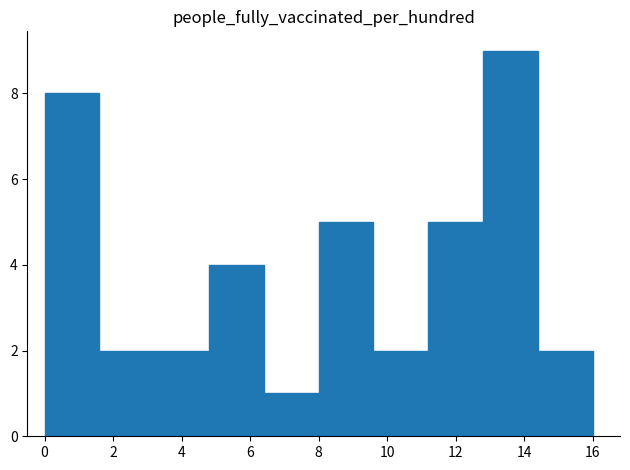

Reading left to right, transcribe this chart: for each bar, give the range it covers on the x-axis and its height. The values are not printed on the chart, so give them approximately, as read against the axis.

0.0 to 1.6: 8
1.6 to 3.2: 2
3.2 to 4.8: 2
4.8 to 6.4: 4
6.4 to 8.0: 1
8.0 to 9.6: 5
9.6 to 11.2: 2
11.2 to 12.8: 5
12.8 to 14.4: 9
14.4 to 16.0: 2